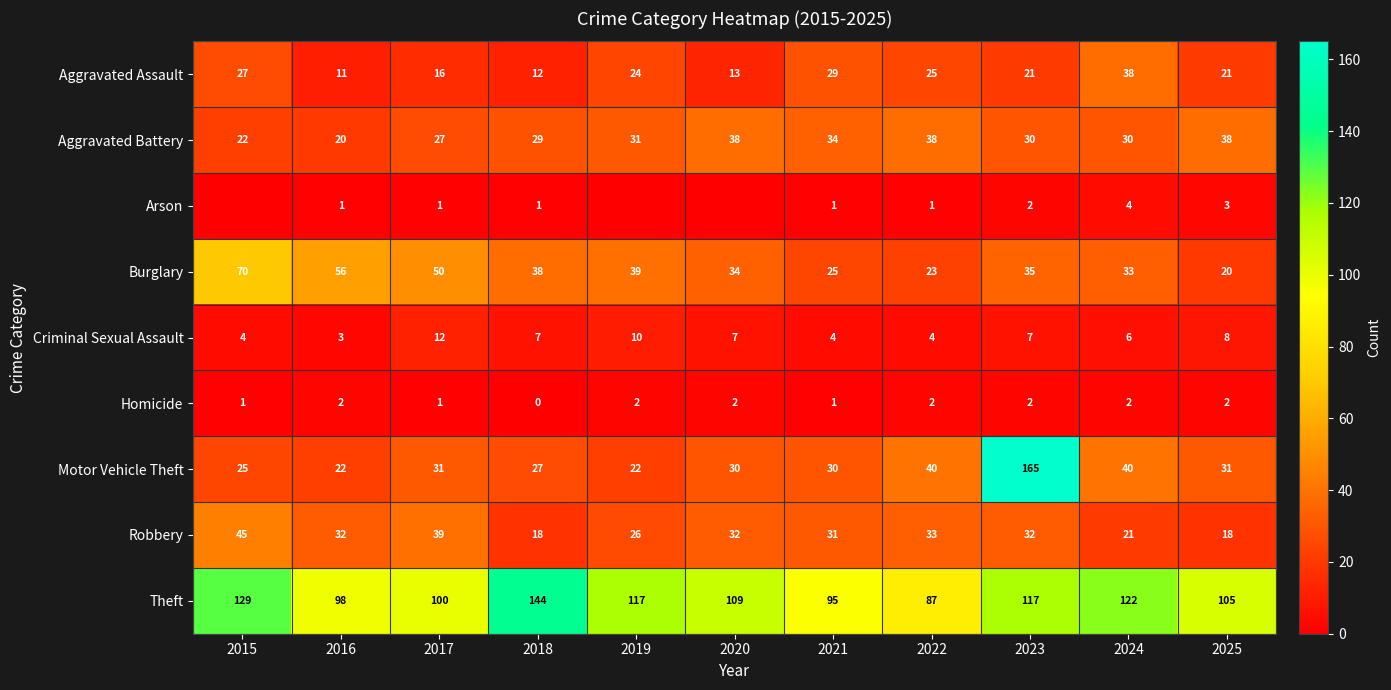

What is the difference between the Burglary values at 2016 and 2018?

18